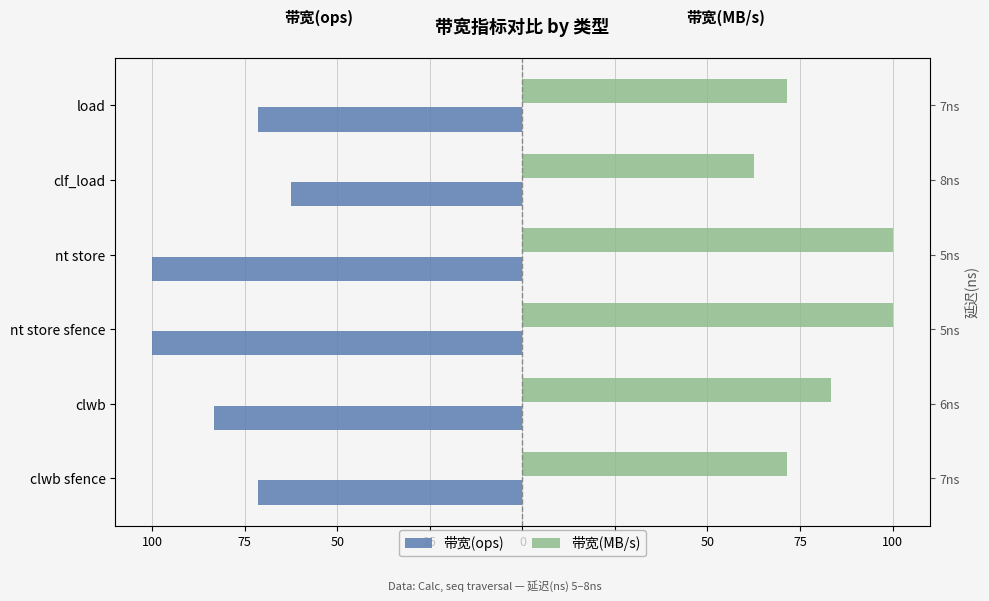

What is the spread (max minus min) of values at nt store sfence?

200.0